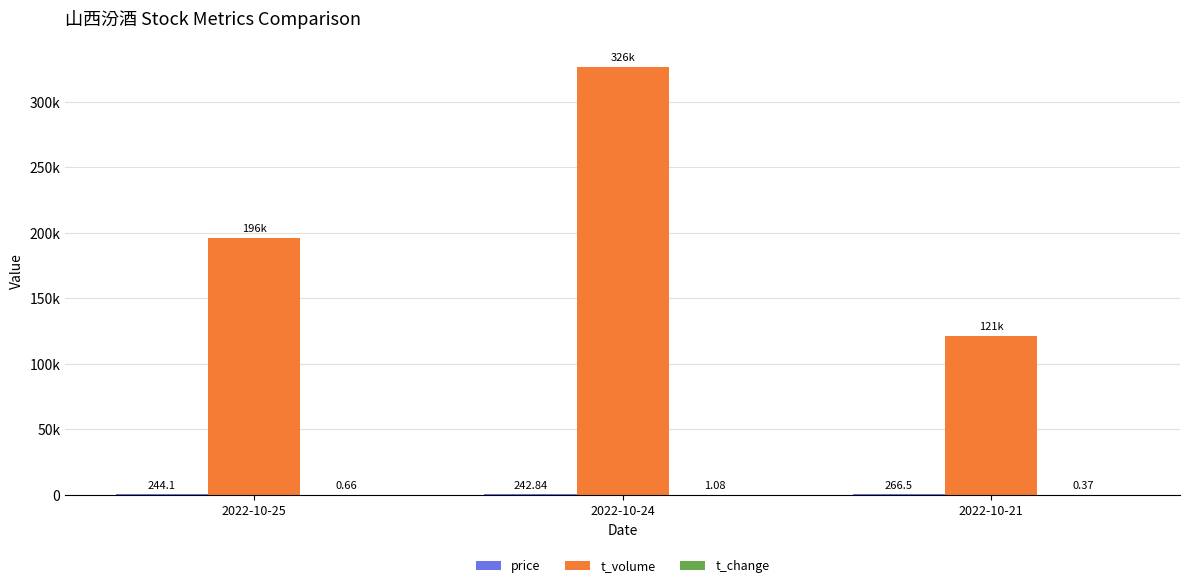

Are the bars horizontal?

No